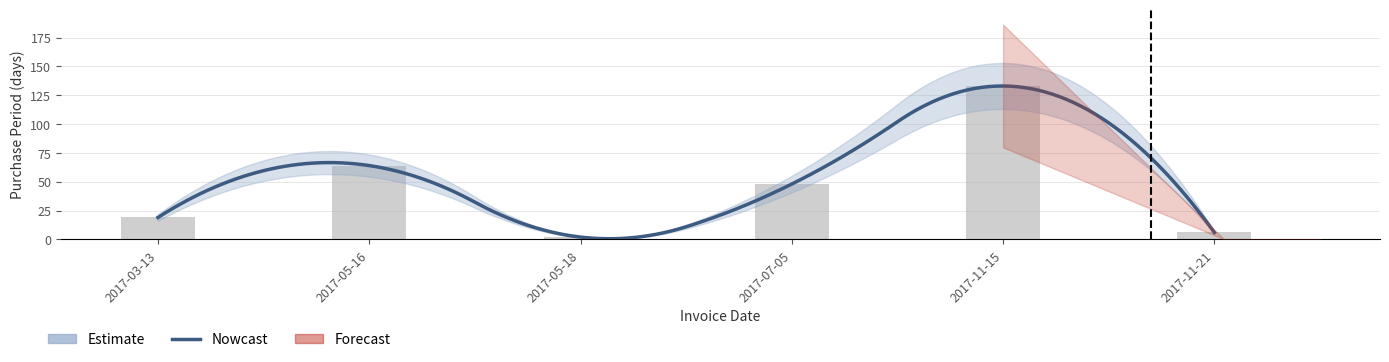

How many bars are there in total?

6